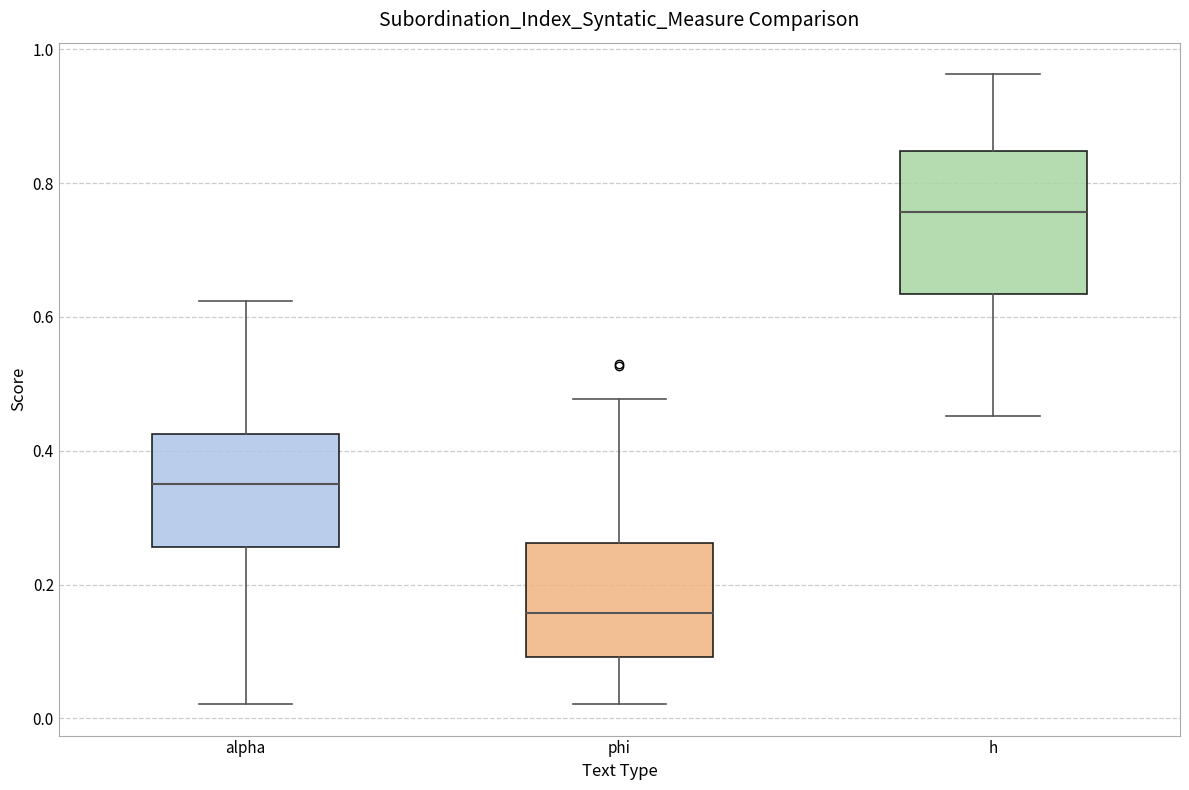

Which box is the tallest, from its lower edge to its upper edge?

h